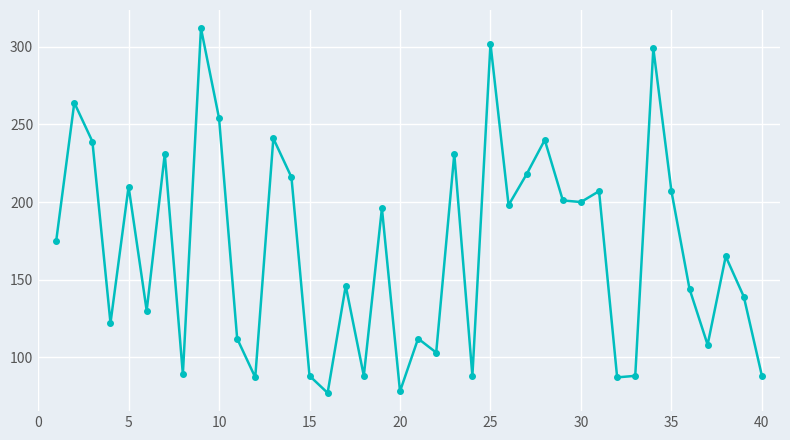

What is the value of the 27th point from the left?

218